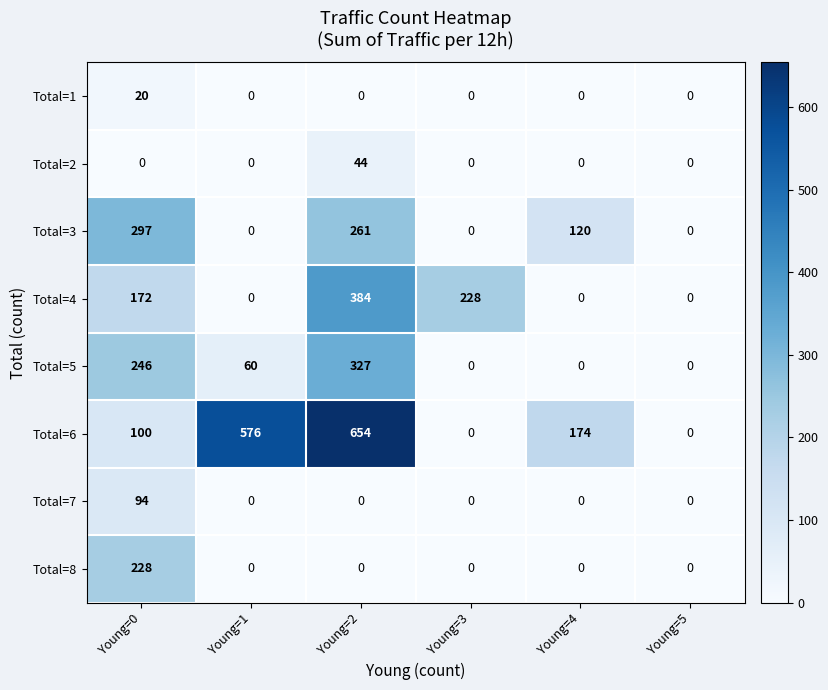

At Young=0, list the series in order from smallest to largest.

Total=2, Total=1, Total=7, Total=6, Total=4, Total=8, Total=5, Total=3